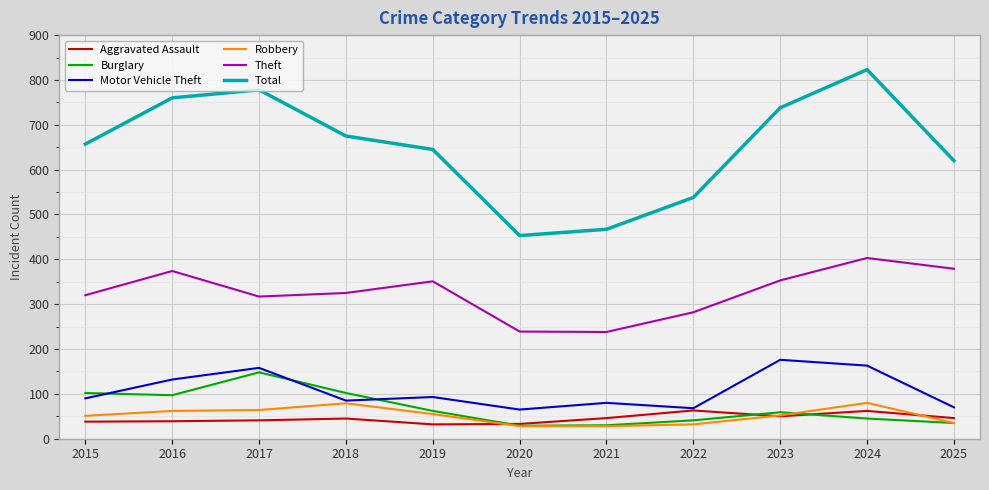

True or false: Theft has a value of 282 at 2022.

True